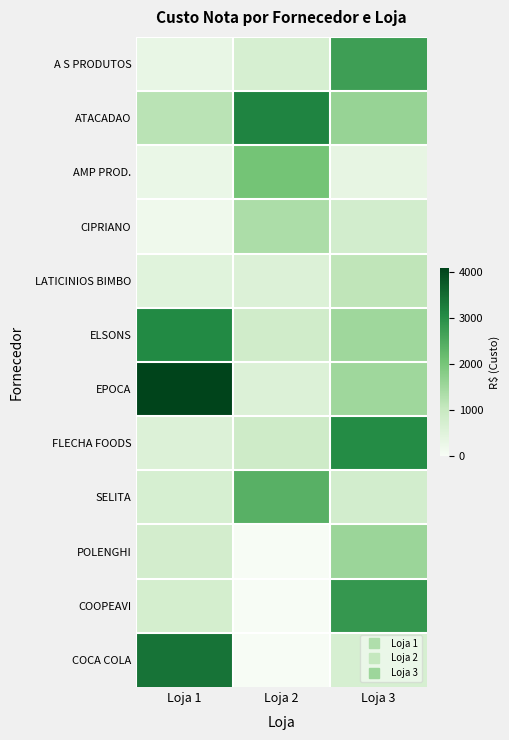

Between Loja 1 and Loja 2, which series saw the biggest shift?

EPOCA